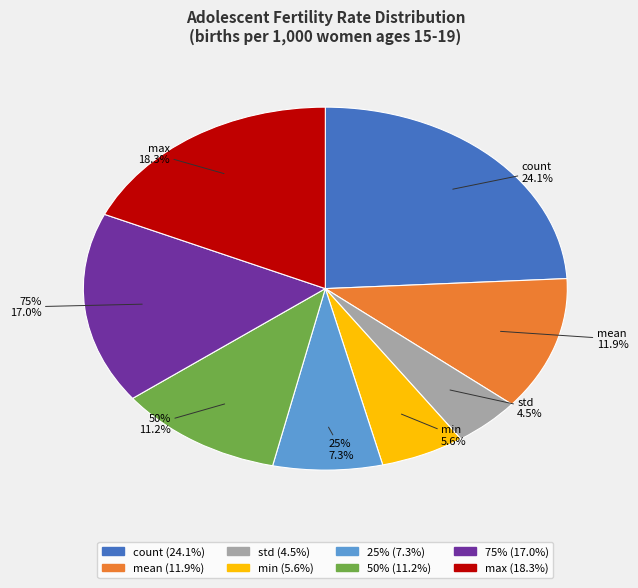

The 25% slice represents 7% of the pie. True or false?

True